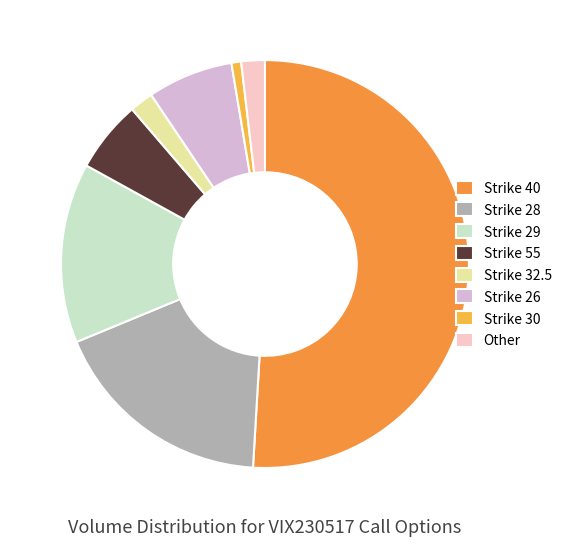

Which category has the biggest portion of the pie?

Strike 40